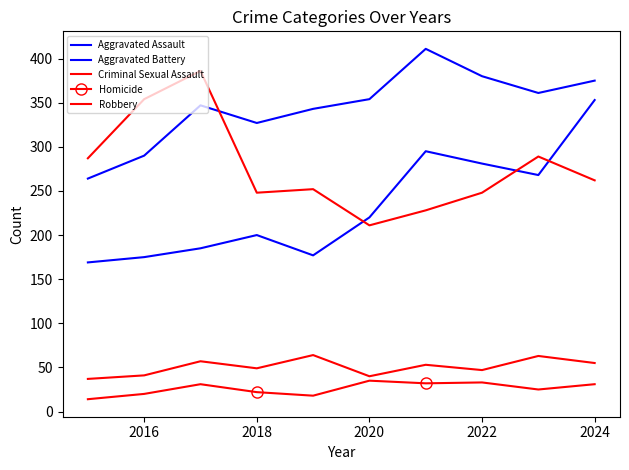

What is the lowest value of the Aggravated Battery series?

264